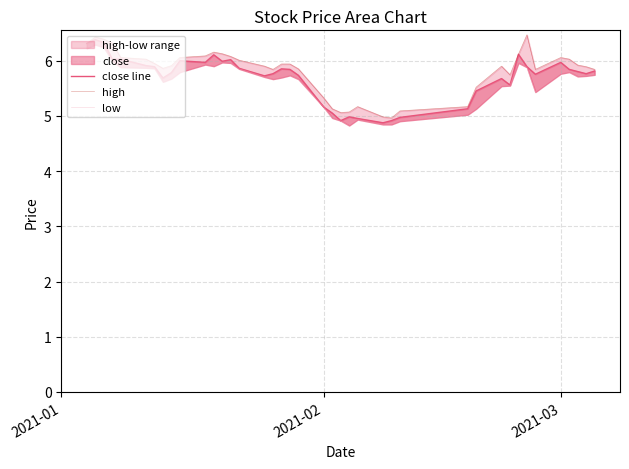

List the series in order of their overall mean, highest first.

high, close line, low